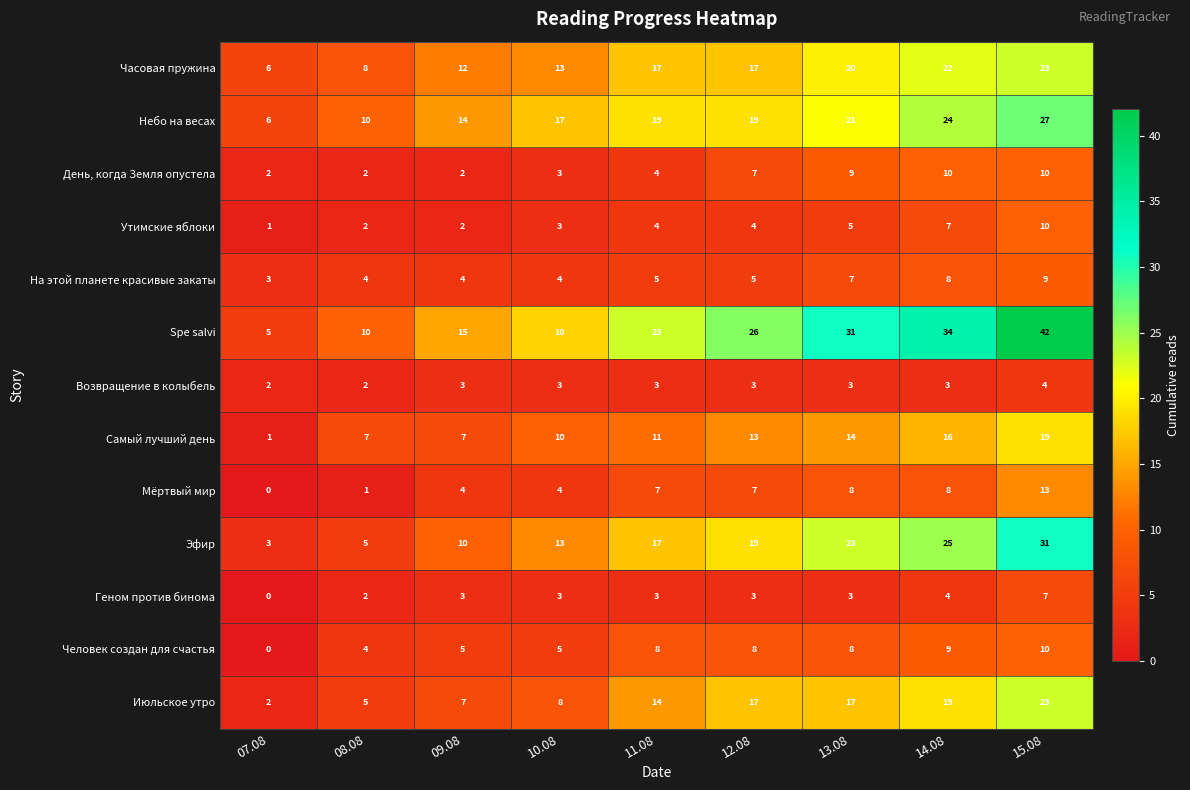

Count the number of categories in the chart.

9